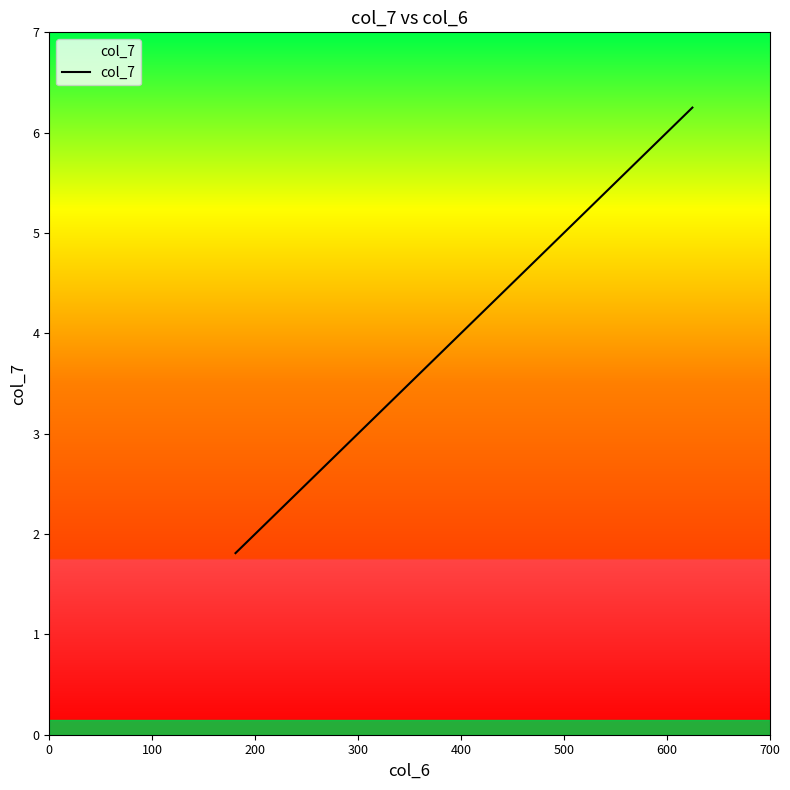

What is the minimum value shown in the chart?

1.8